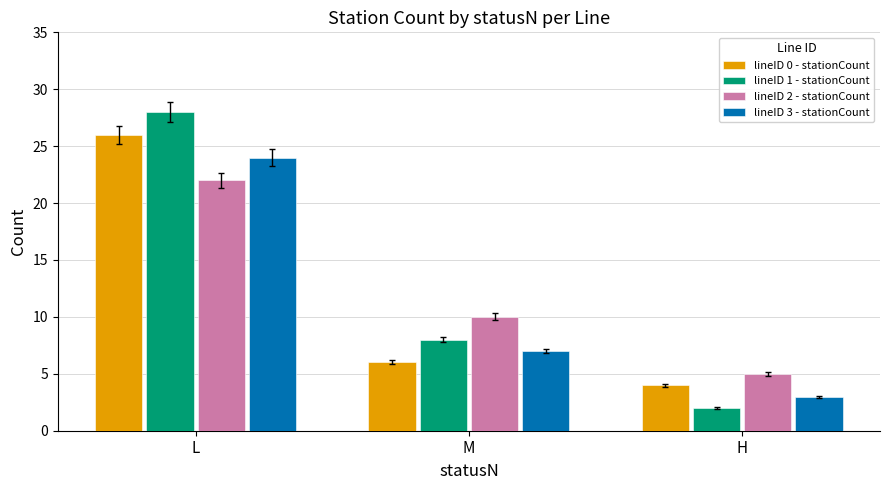

What is the difference between the second highest and minimum values in the lineID 1 - stationCount series?

6